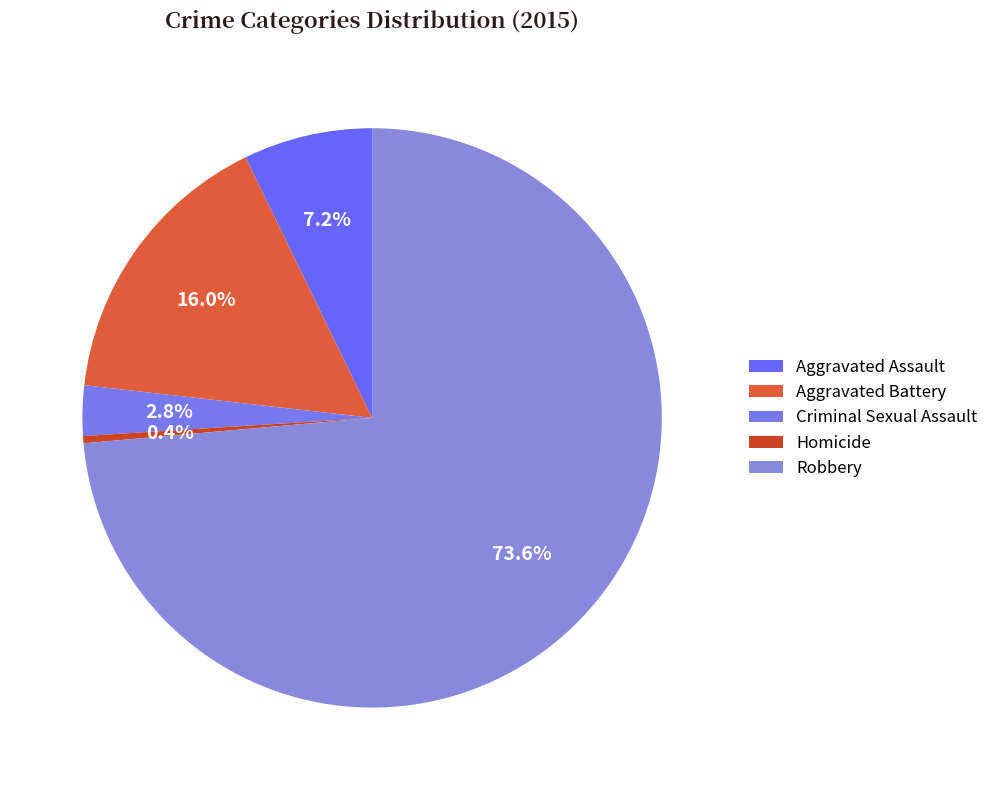

How many slices are in this pie chart?

5